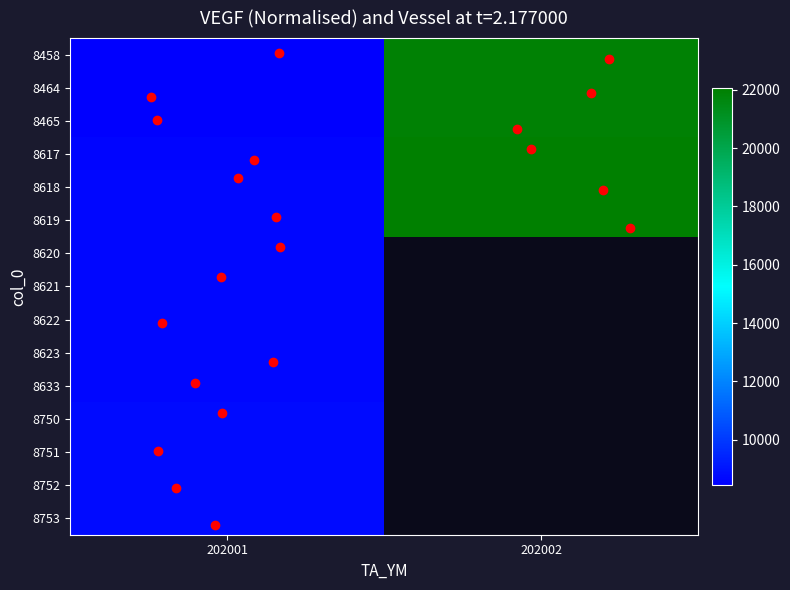

What is the total value across all series at 202001?

129366.0